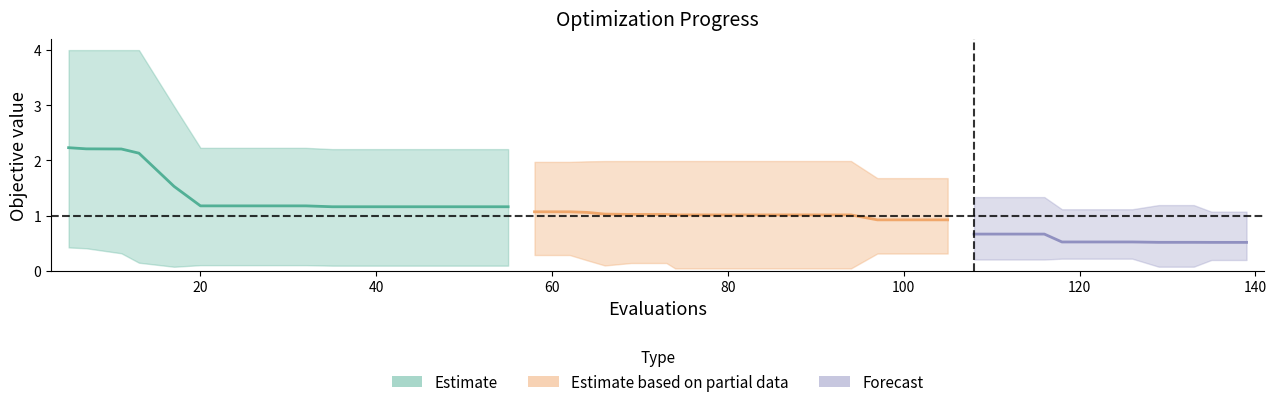

Reading left to right, list all the values displayed in this chart.

mean: 0=2.2	1=2.2	2=2.2	3=2.1	4=1.5	5=1.2	6=1.2	7=1.2	8=1.2	9=1.2	10=1.2	11=1.2	12=1.2	13=1.2	14=1.2	15=1.1	16=1.1	17=1.1	18=1.0	19=1.0	20=1.0	21=1.0	22=1.0	23=1.0	24=1.0	25=1.0	26=1.0	27=0.9	28=0.9	29=0.9	30=0.7	31=0.7	32=0.7	33=0.5	34=0.5	35=0.5	36=0.5	37=0.5	38=0.5	39=0.5
best: 0=0.4	1=0.4	2=0.3	3=0.1	4=0.1	5=0.1	6=0.1	7=0.1	8=0.1	9=0.1	10=0.1	11=0.1	12=0.1	13=0.1	14=0.1	15=0.3	16=0.3	17=0.2	18=0.1	19=0.1	20=0.1	21=0.0	22=0.0	23=0.0	24=0.0	25=0.0	26=0.0	27=0.3	28=0.3	29=0.3	30=0.2	31=0.2	32=0.2	33=0.2	34=0.2	35=0.2	36=0.1	37=0.1	38=0.2	39=0.2
worst: 0=4.0	1=4.0	2=4.0	3=4.0	4=3.0	5=2.2	6=2.2	7=2.2	8=2.2	9=2.2	10=2.2	11=2.2	12=2.2	13=2.2	14=2.2	15=2.0	16=2.0	17=2.0	18=2.0	19=2.0	20=2.0	21=2.0	22=2.0	23=2.0	24=2.0	25=2.0	26=2.0	27=1.7	28=1.7	29=1.7	30=1.3	31=1.3	32=1.3	33=1.1	34=1.1	35=1.1	36=1.2	37=1.2	38=1.1	39=1.1